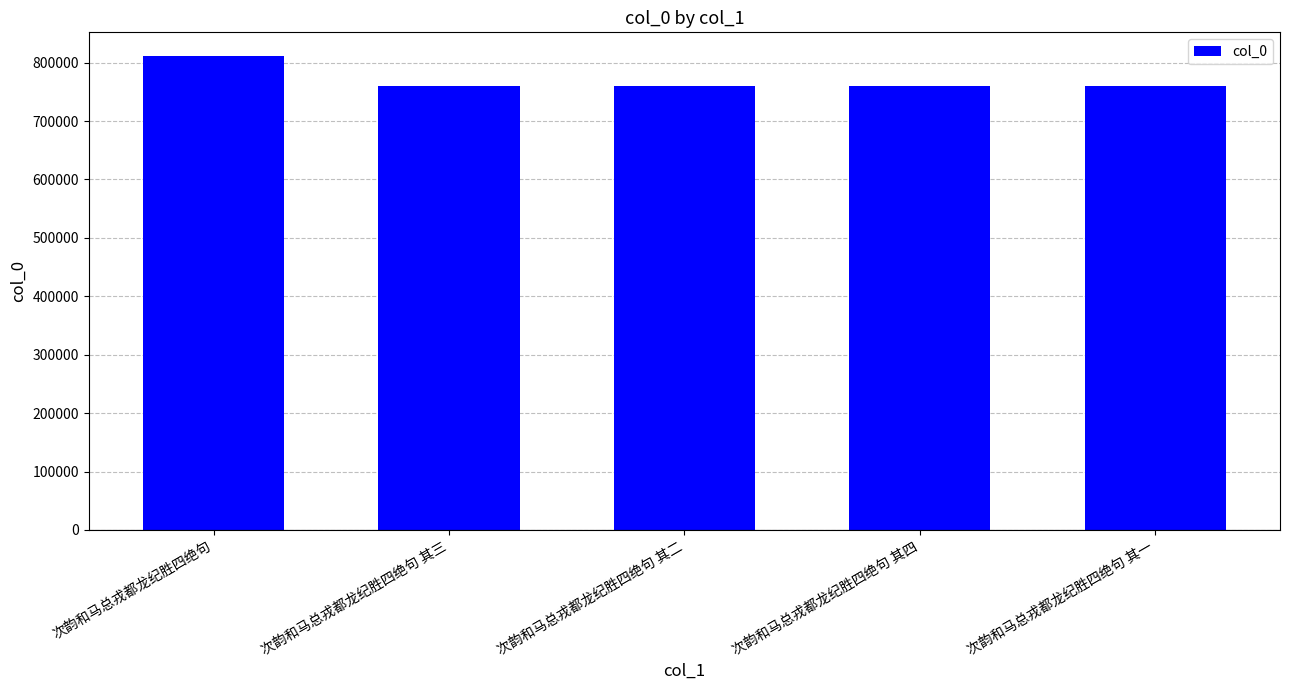

What is the ratio of the value at 次韵和马总戎都龙纪胜四绝句 其三 to the value at 次韵和马总戎都龙纪胜四绝句 其二?

1.0